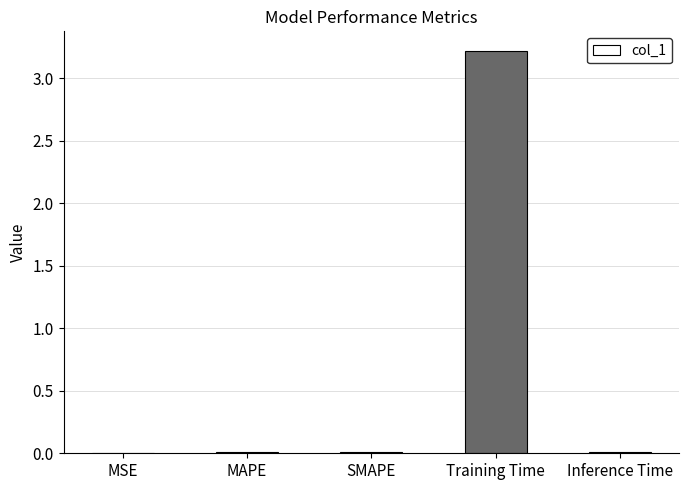

What is the greatest value displayed?

3.2